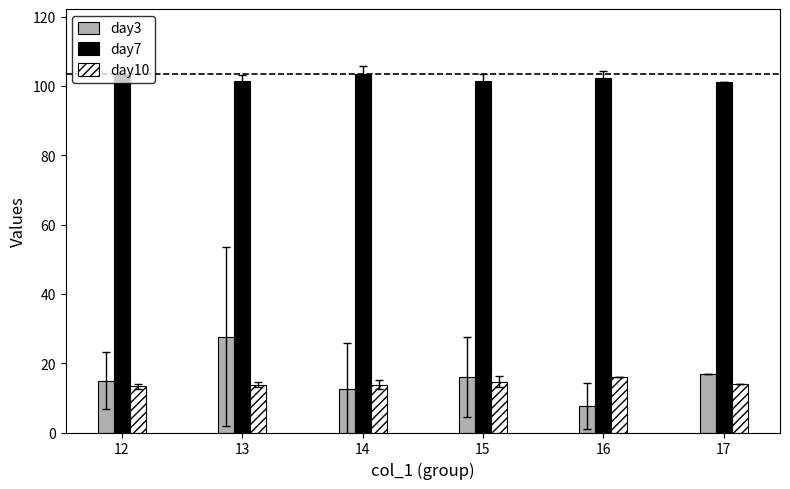

Which series has the largest total across all categories?

day7